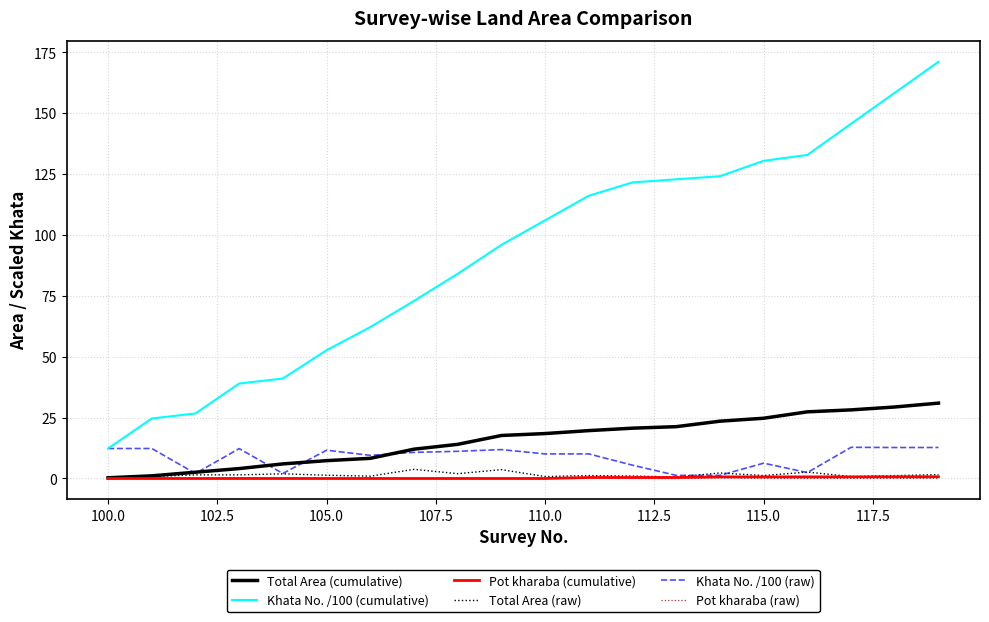

Which series has the largest total across all categories?

Khata No. /100 (cumulative)